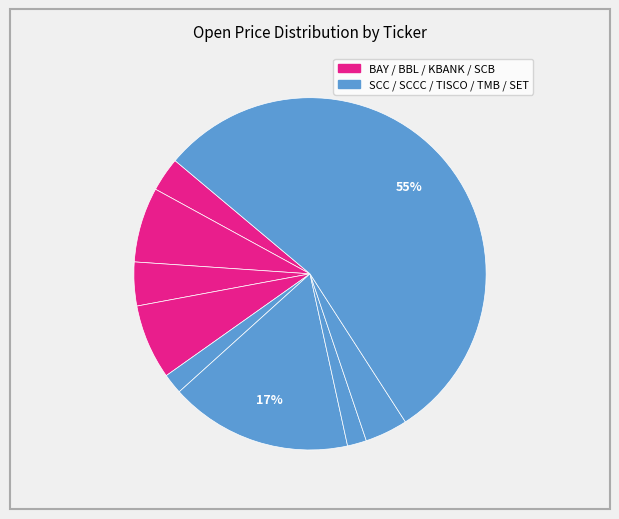

How many slices are in this pie chart?

9